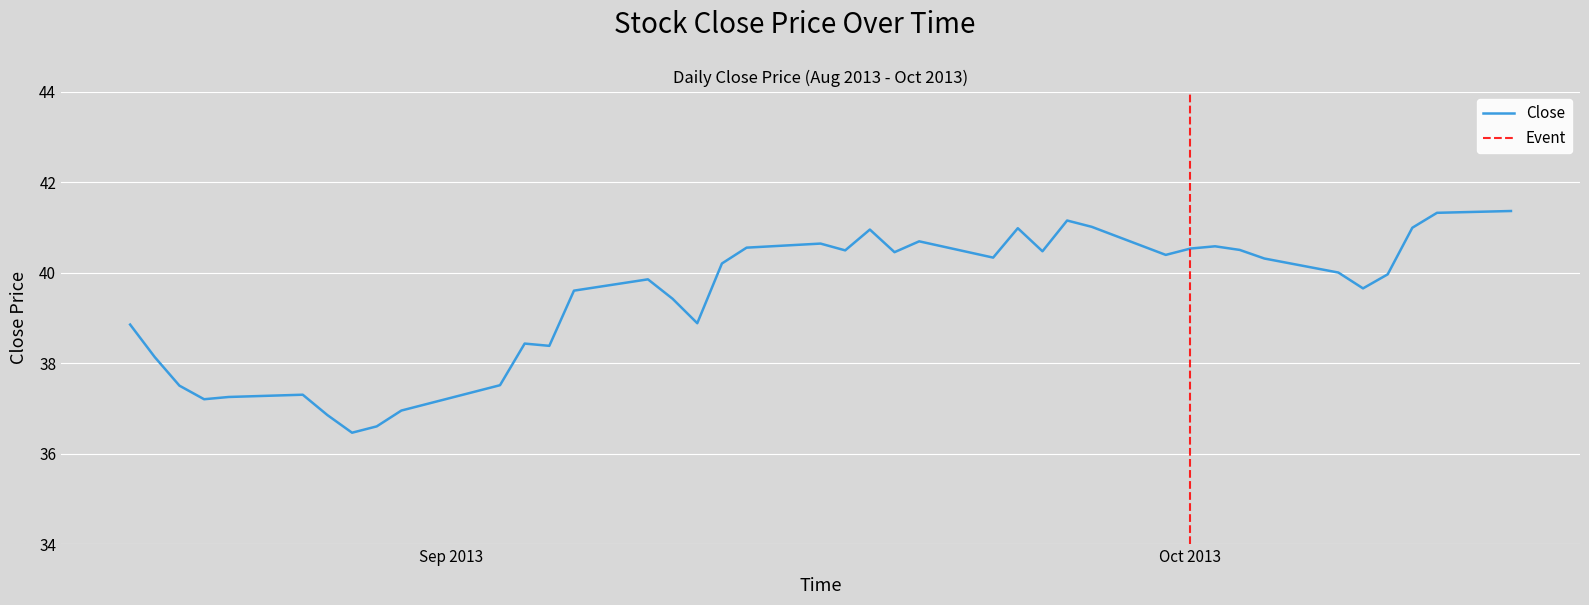

How many values exceed 40?

20